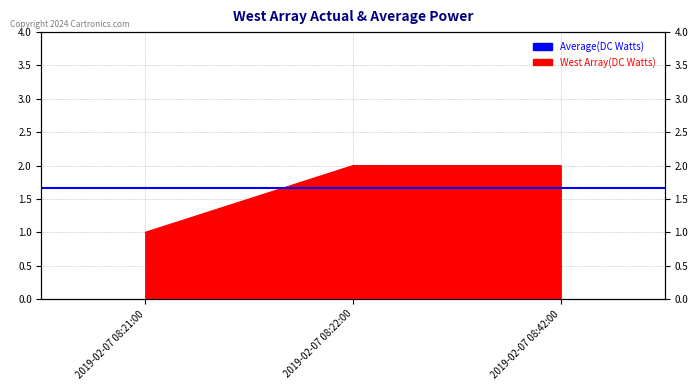

The chart shows a value of 4 at 2019-02-07 08:22:00. True or false?

False